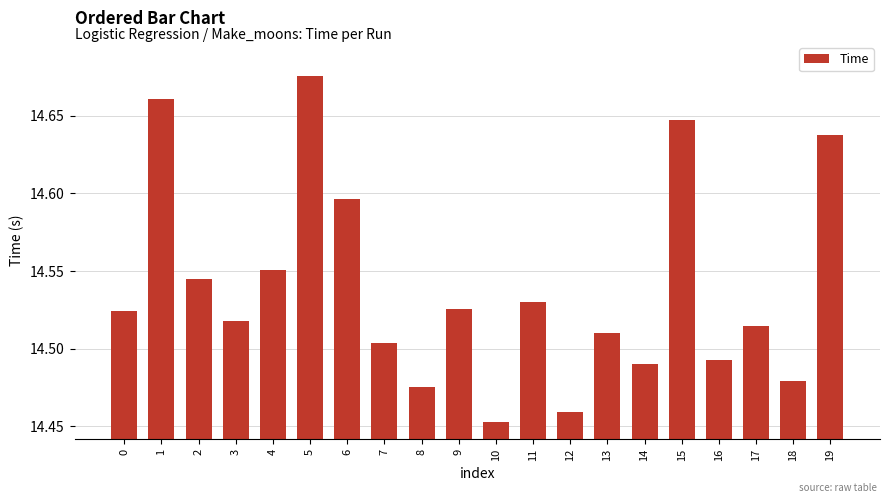

At which label is the value closest to 14?

10